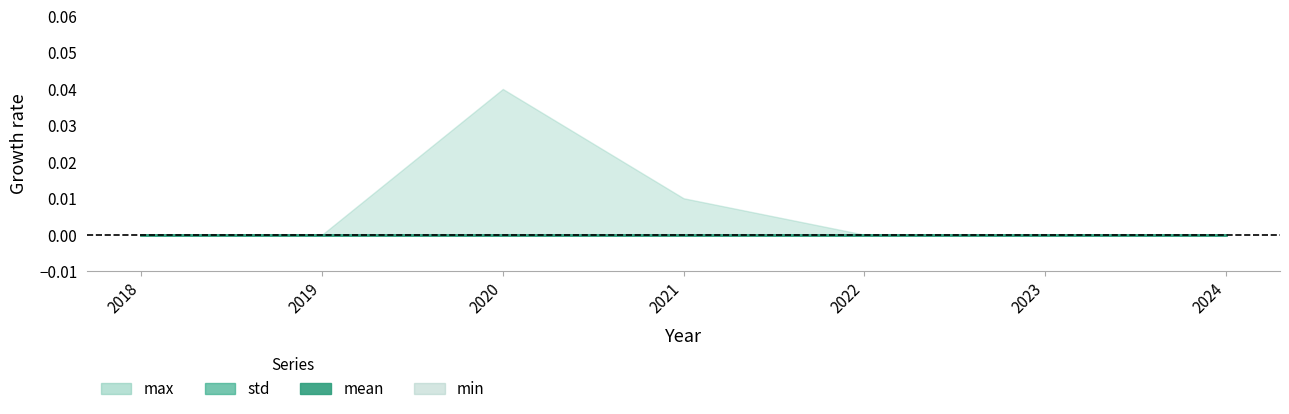

True or false: mean and min cross at least once.

False